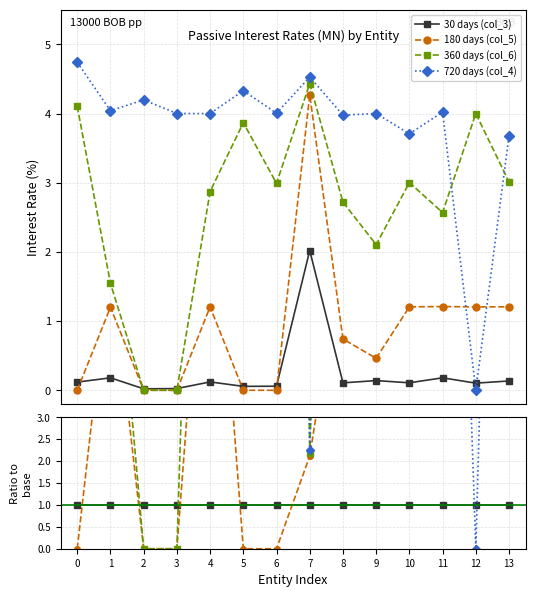

Rank the series at 8 from lowest to highest value.

30 days (col_3), 180 days (col_5), 360 days (col_6), 720 days (col_4)